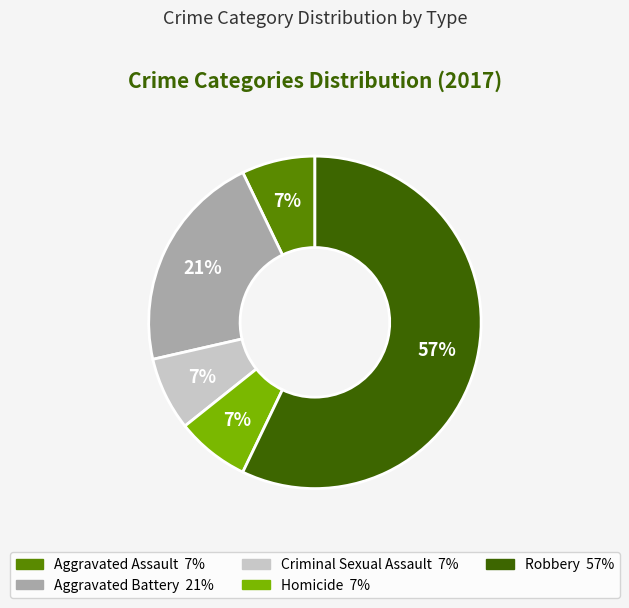

To the nearest percent, what is the average slice percentage?

20%